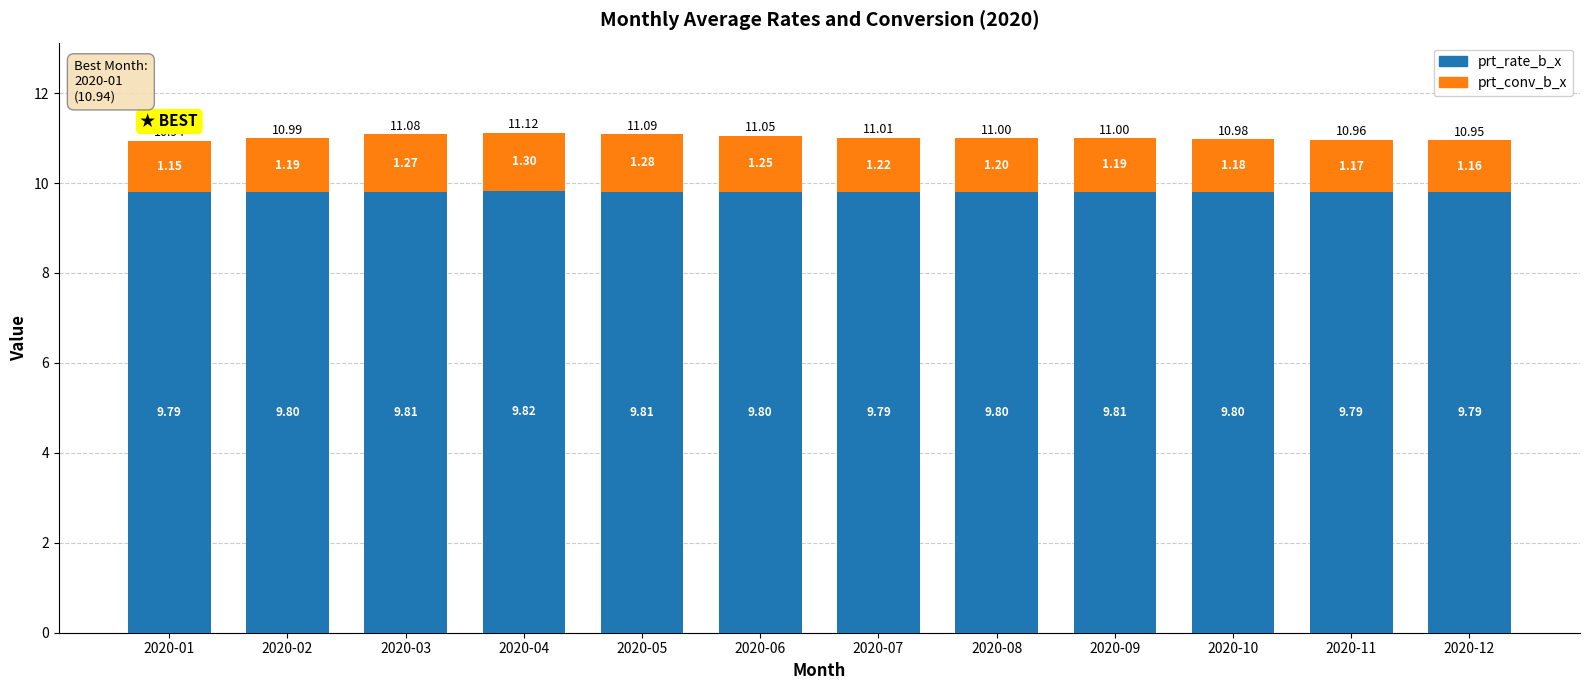

What is the sum of the prt_rate_b_x values at 2020-02 and 2020-06?

19.6